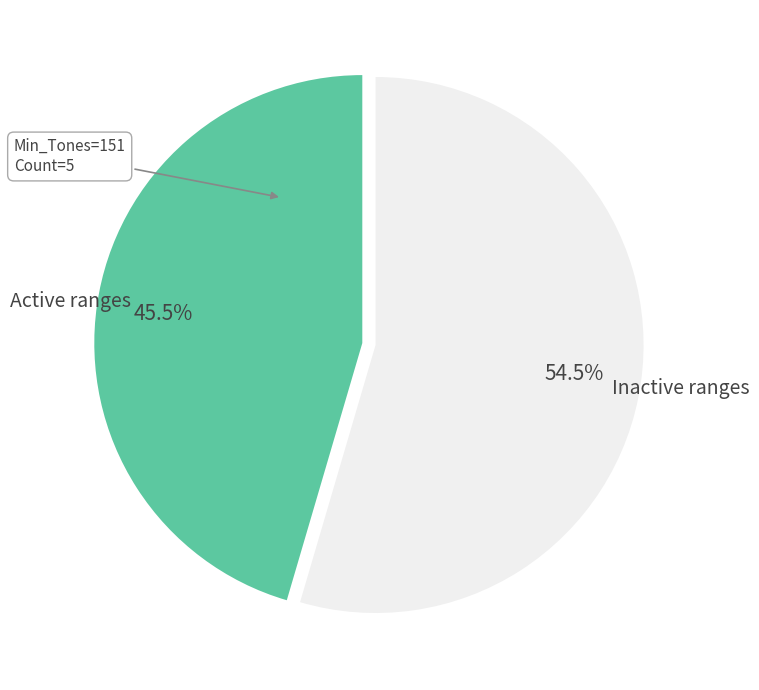

Is there any slice that represents more than half of the pie?

Yes